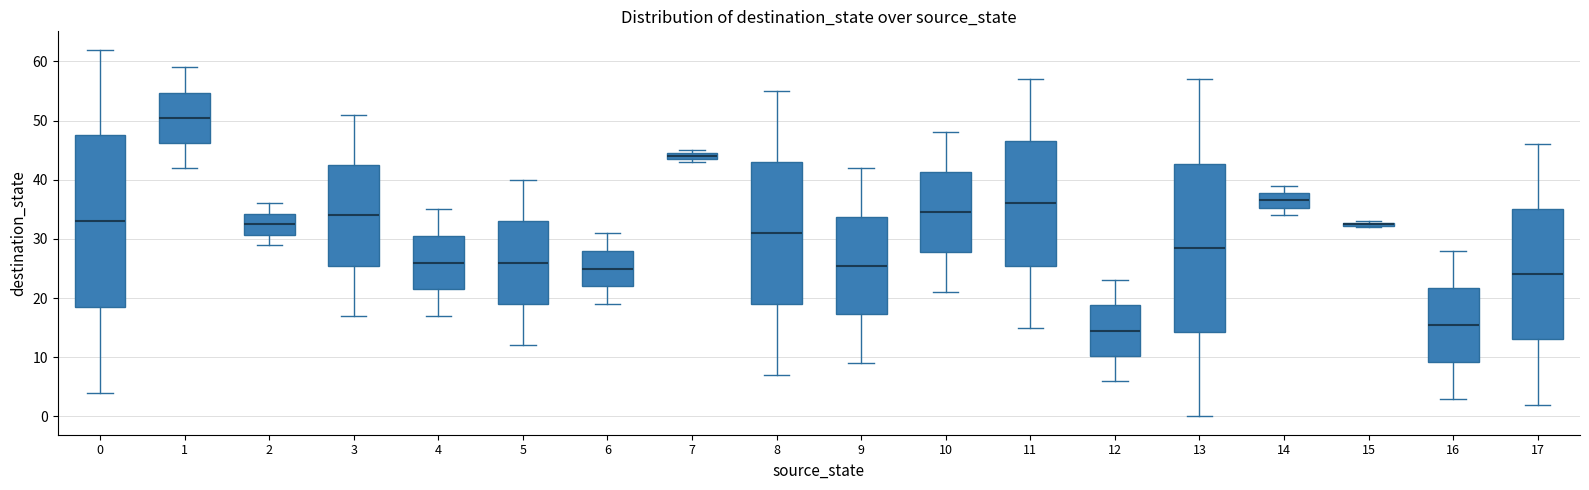

Where does the upper whisker of the box at x = 16 end on the y-axis? The values are not printed on the chart, so give them approximately, as read against the axis.

28